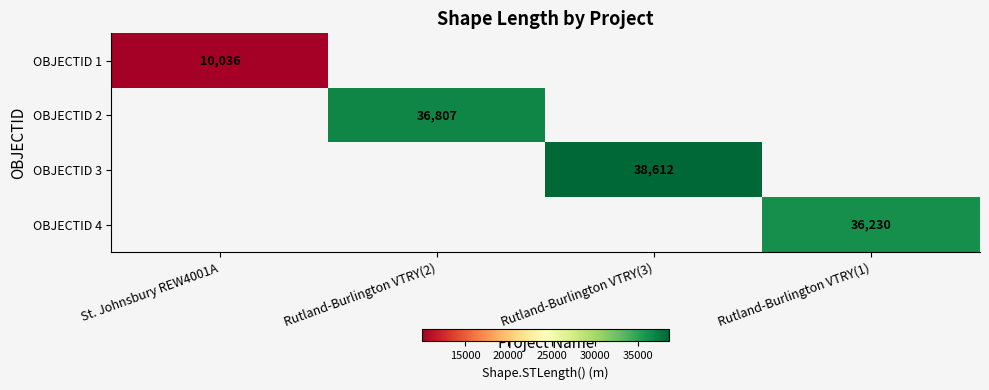

How many data points does each series have?

4